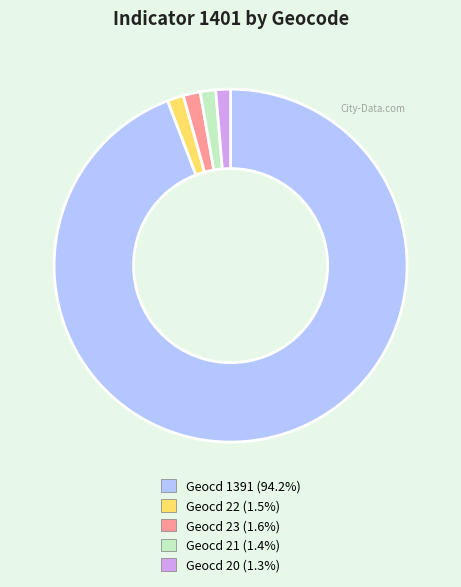

Combined, do Geocd 21 (1.4%) and Geocd 1391 (94.2%) account for over 50%?

Yes